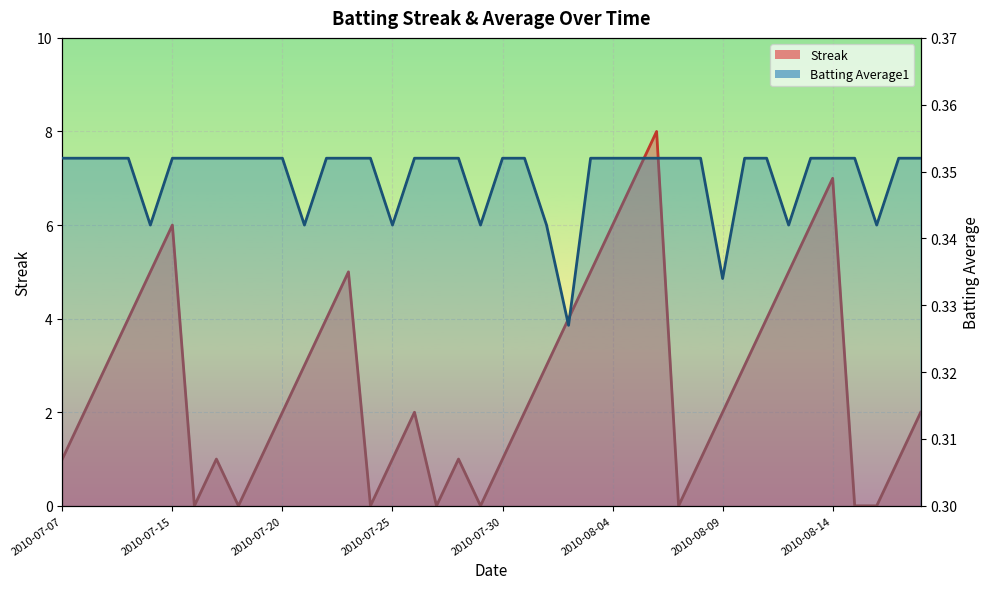

At which category is the sum across all series the highest?

2010-08-06